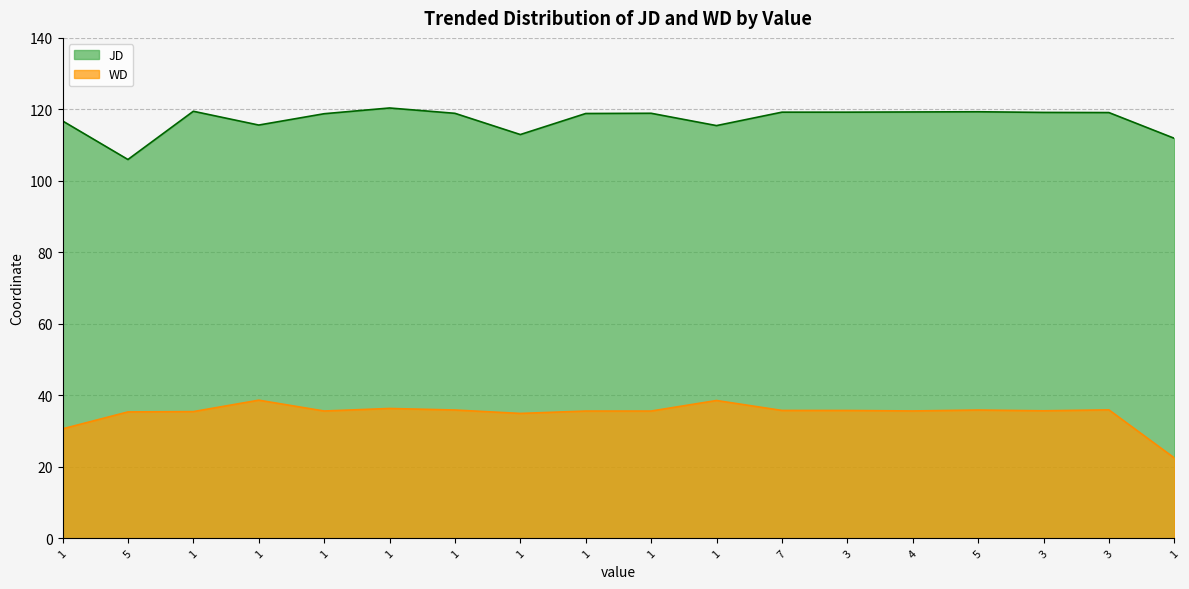

List the series in order of their overall mean, highest first.

JD, WD